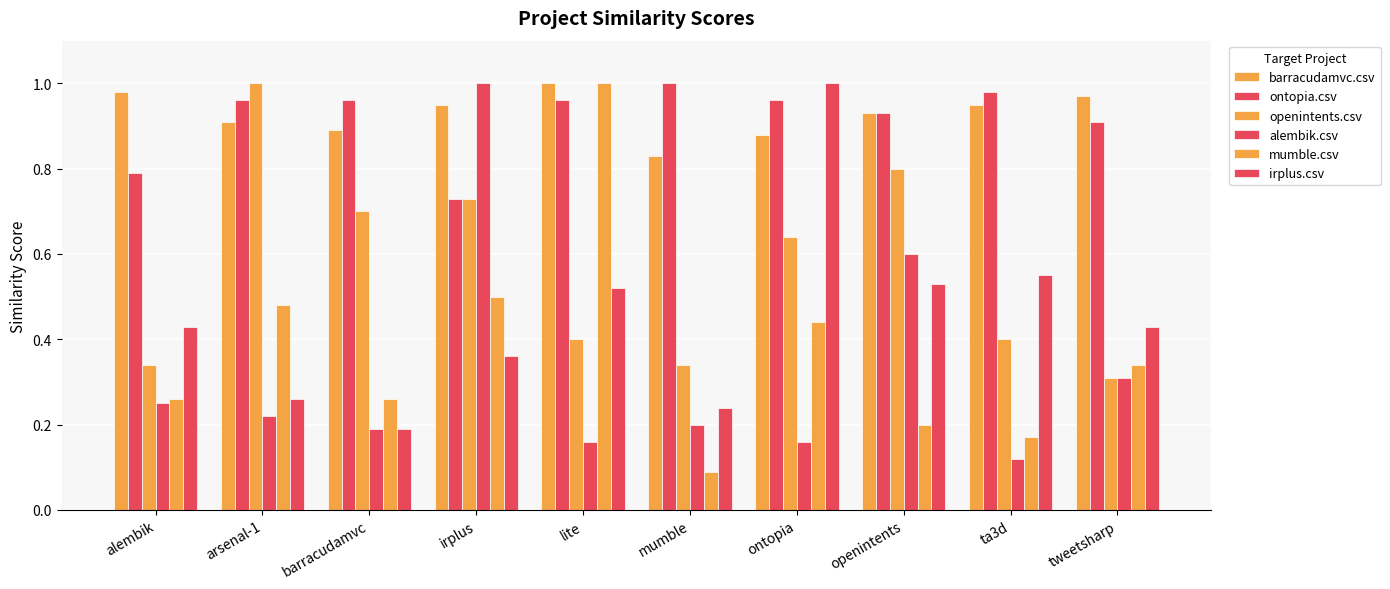

How many data points does each series have?

10